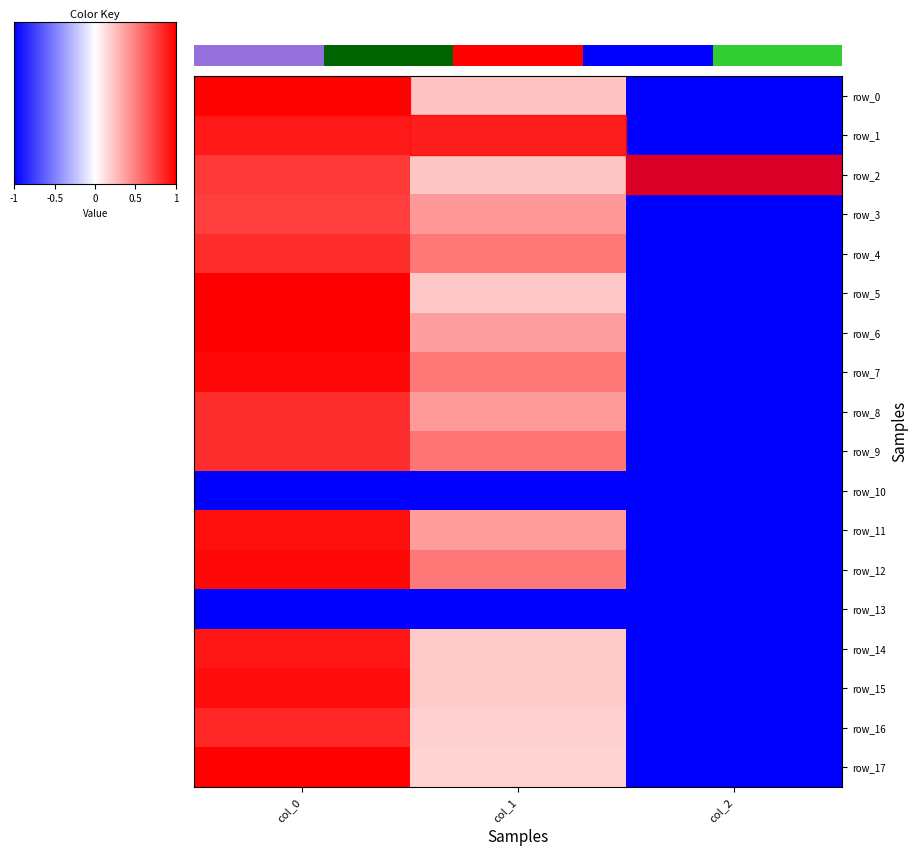

Which series has the largest range (max minus min)?

row_5